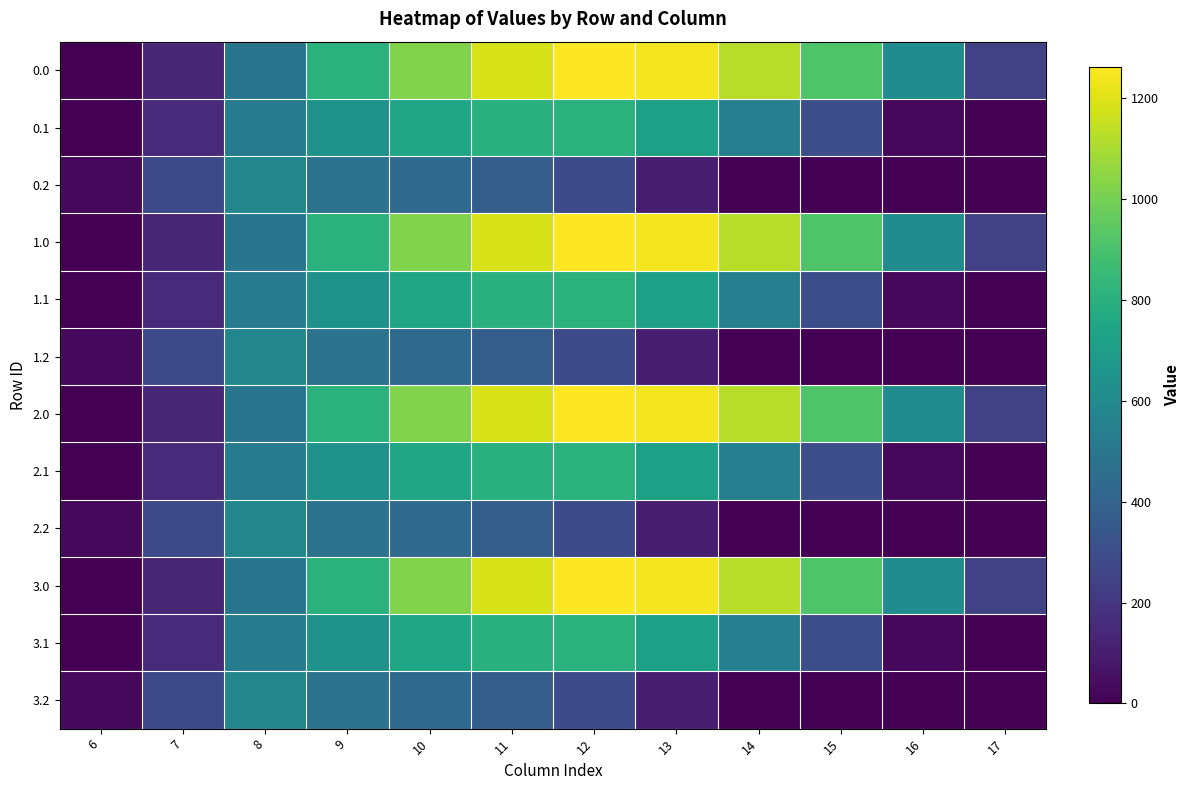

At which category is the sum across all series the highest?

11